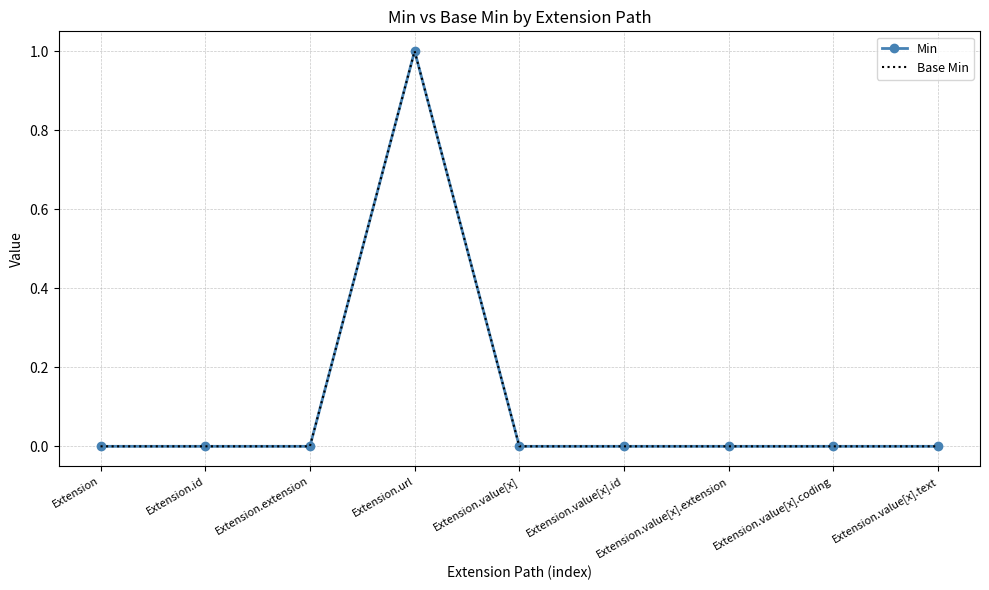

Reading left to right, extract all data points from this chart.

Min: Extension=0	Extension.id=0	Extension.extension=0	Extension.url=1	Extension.value[x]=0	Extension.value[x].id=0	Extension.value[x].extension=0	Extension.value[x].coding=0	Extension.value[x].text=0
Base Min: Extension=0	Extension.id=0	Extension.extension=0	Extension.url=1	Extension.value[x]=0	Extension.value[x].id=0	Extension.value[x].extension=0	Extension.value[x].coding=0	Extension.value[x].text=0